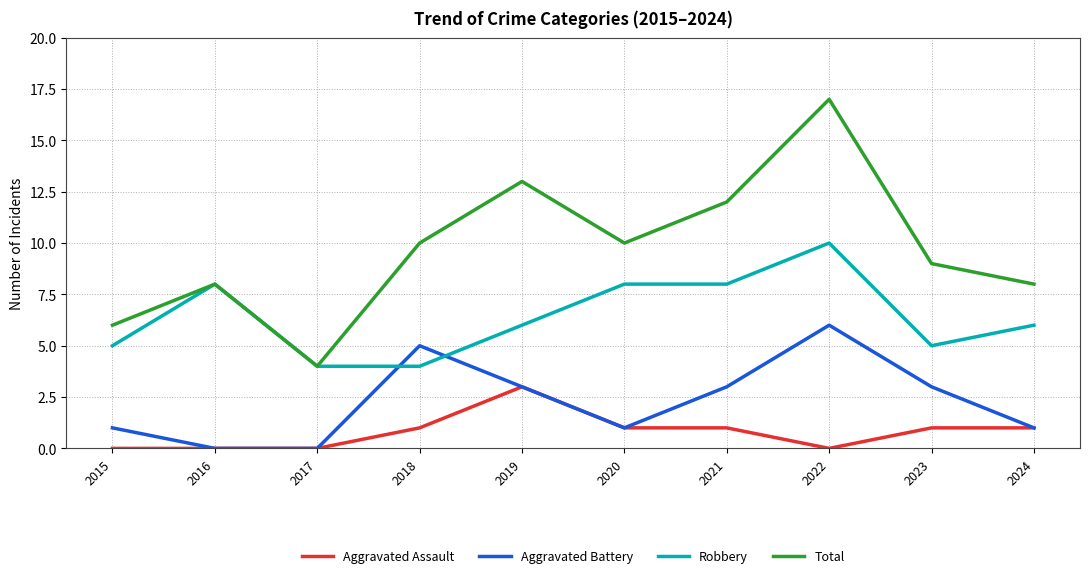

What is the difference between the maximum and second lowest values in the Robbery series?

6